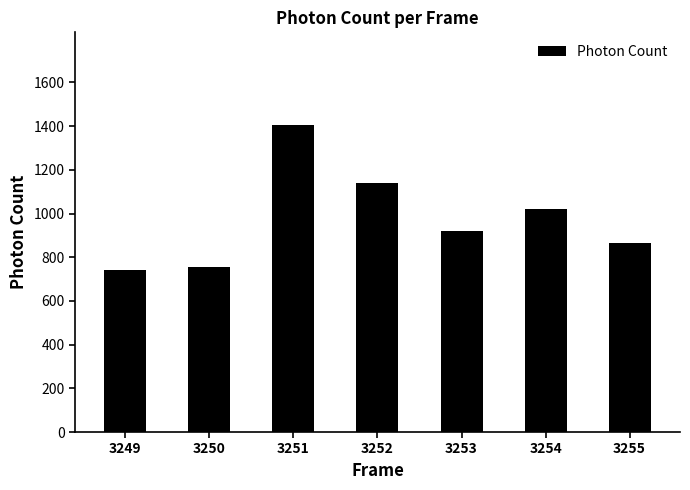

Is it true that the value at 3253 is 920.1?

True